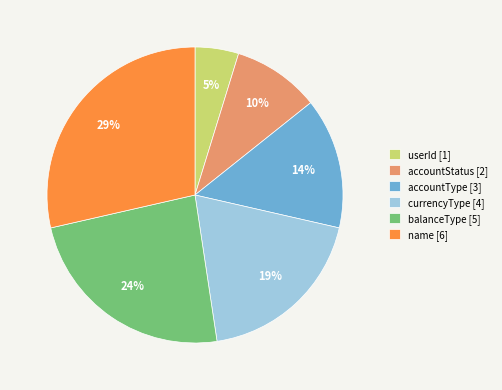

How many slices are in this pie chart?

6